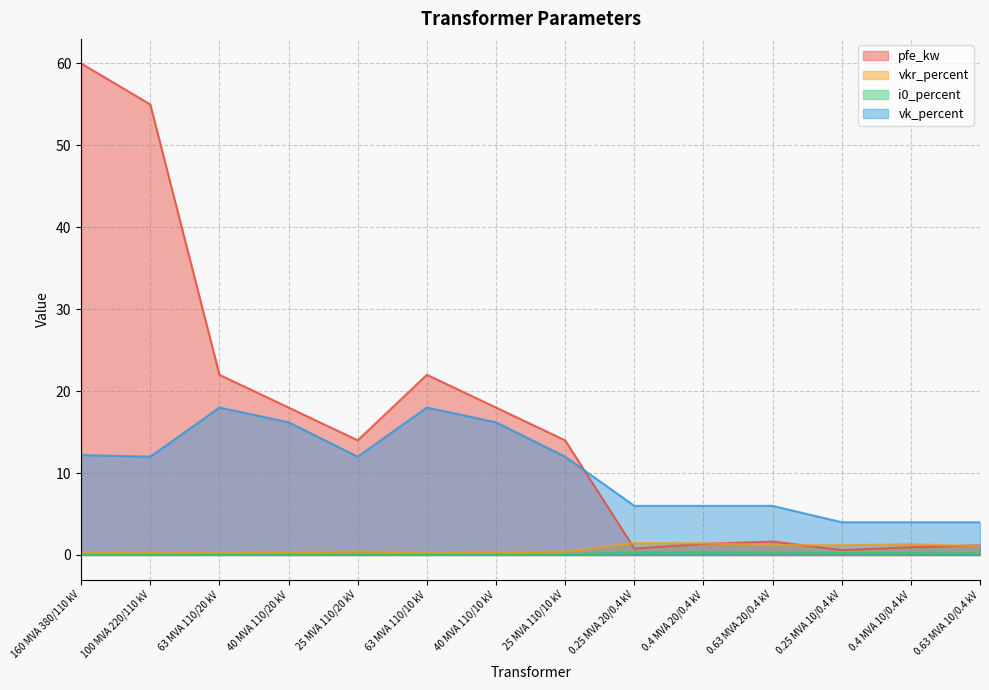

At which category does the chart reach its peak across all series?

160 MVA 380/110 kV